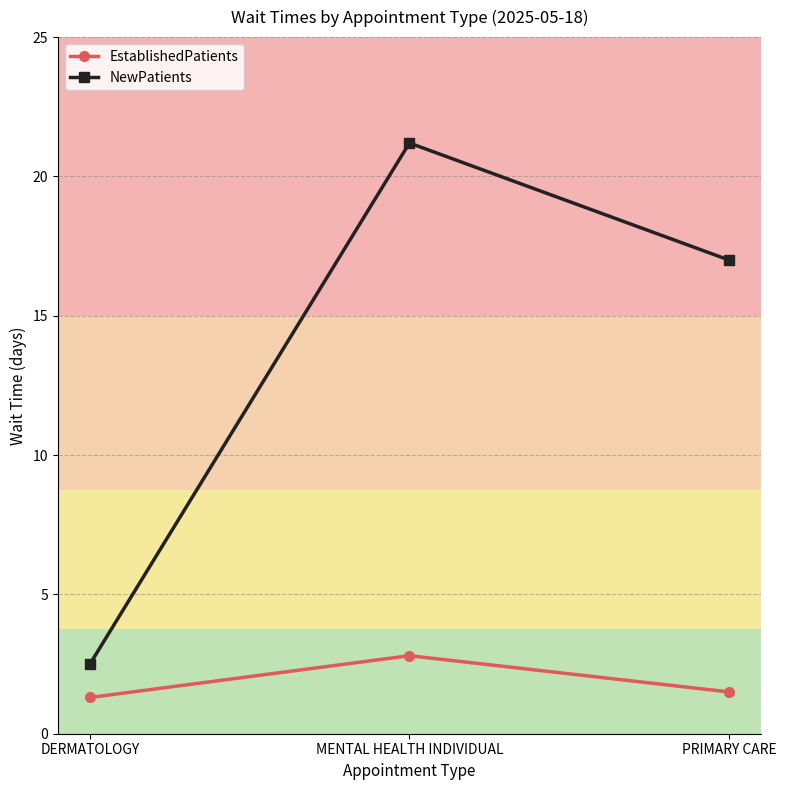

Reading right to left, transcribe all the data shown in this chart.

EstablishedPatients: PRIMARY CARE=1.5	MENTAL HEALTH INDIVIDUAL=2.8	DERMATOLOGY=1.3
NewPatients: PRIMARY CARE=17.0	MENTAL HEALTH INDIVIDUAL=21.2	DERMATOLOGY=2.5